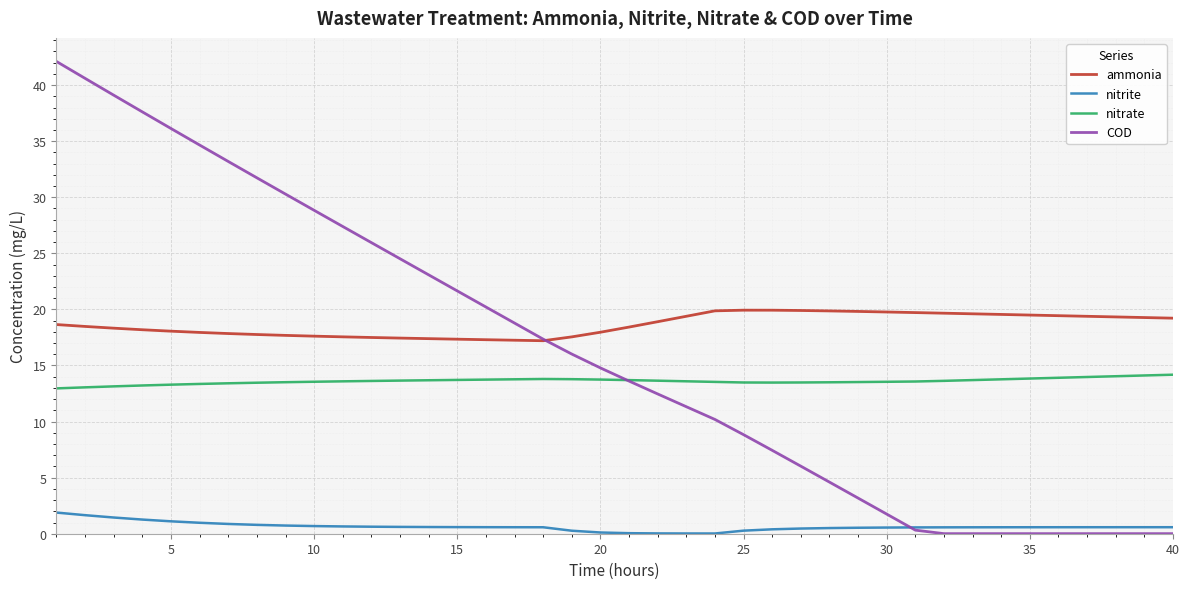

Which series has the largest total across all categories?

ammonia